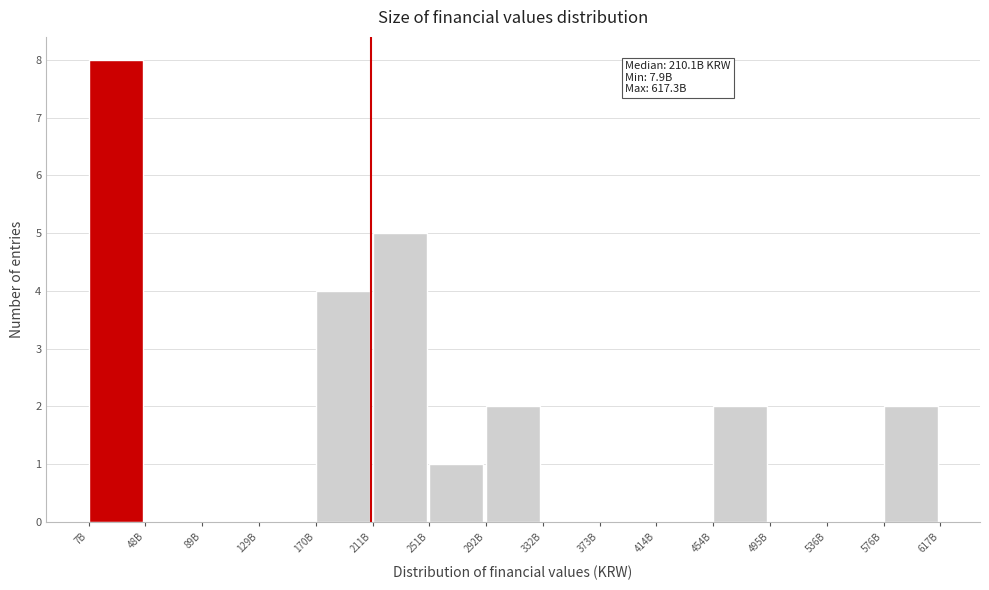

Reading right to left, transcribe all the data shown in this chart.

576B=2	536B=0	495B=0	454B=2	414B=0	373B=0	332B=0	292B=2	251B=1	211B=5	170B=4	129B=0	89B=0	48B=0	7B=8